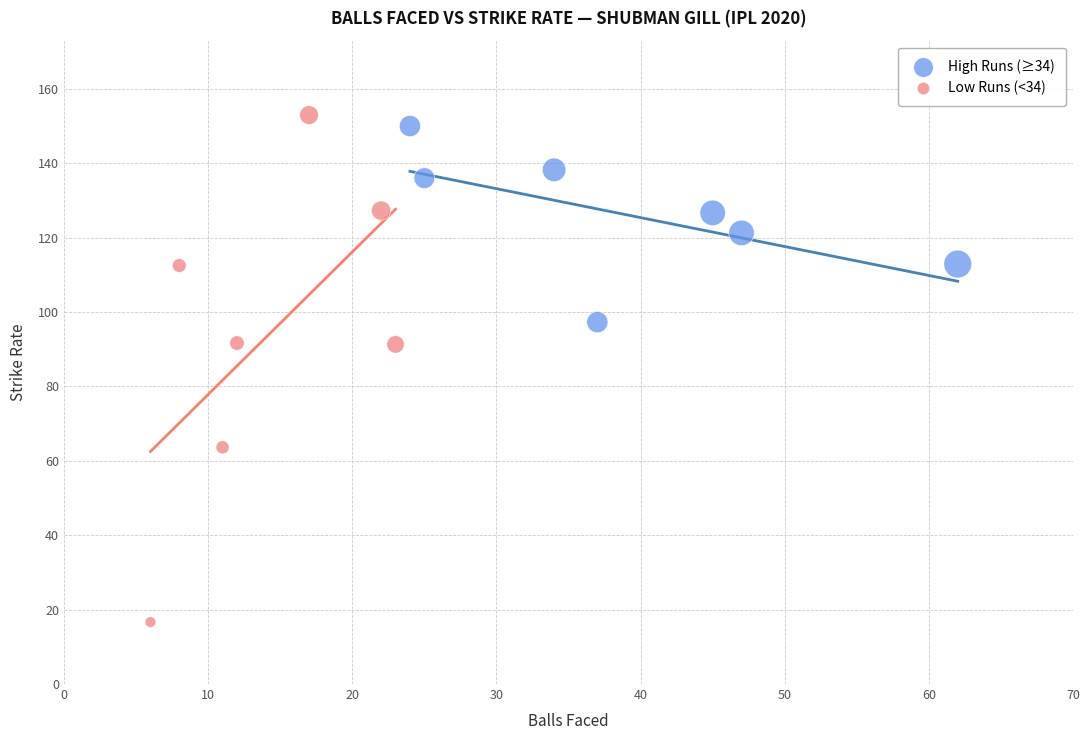

Which series reaches the minimum Y coordinate?

Low Runs (<34)